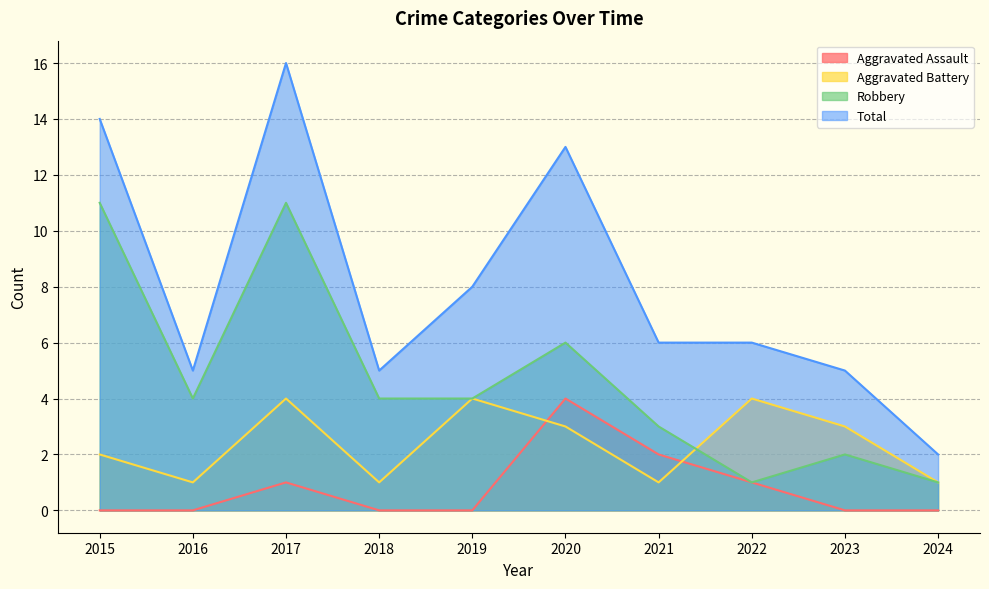

At how many categories does at least one series exceed 11?

3